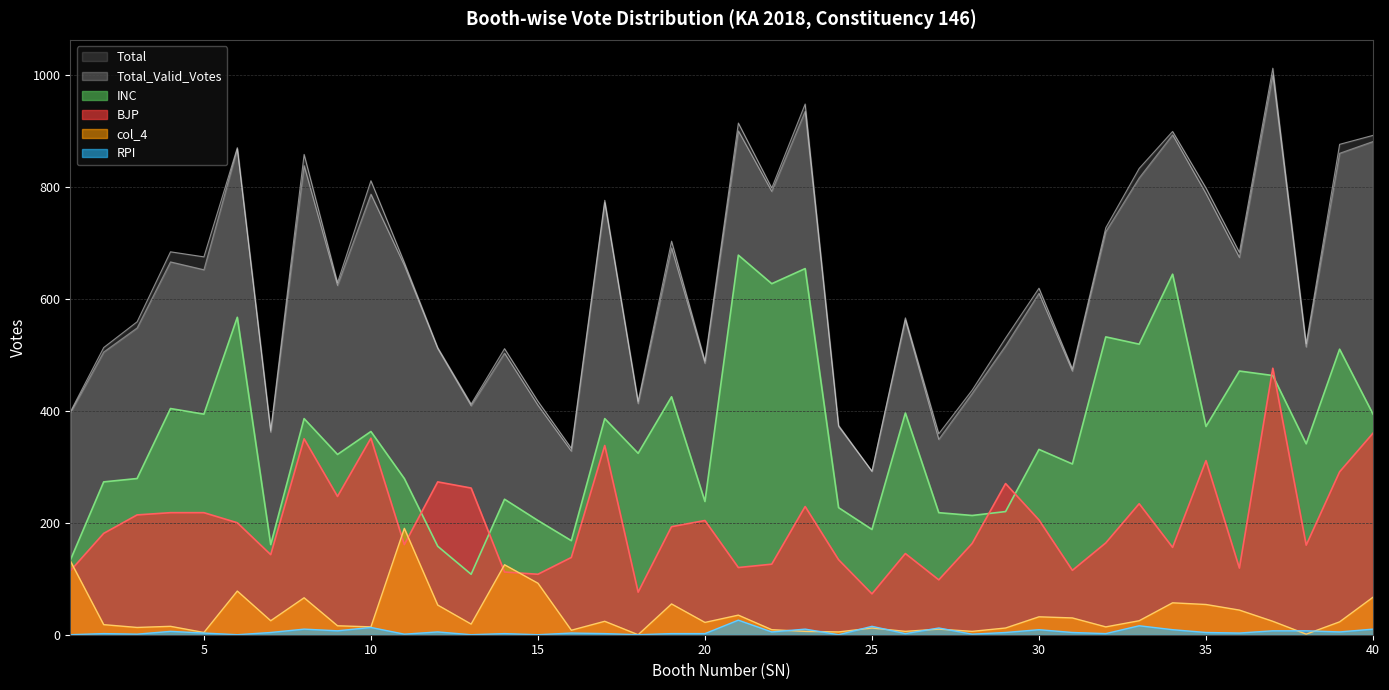

What are all the series names shown in the legend?

Total, Total_Valid_Votes, INC, BJP, col_4, RPI